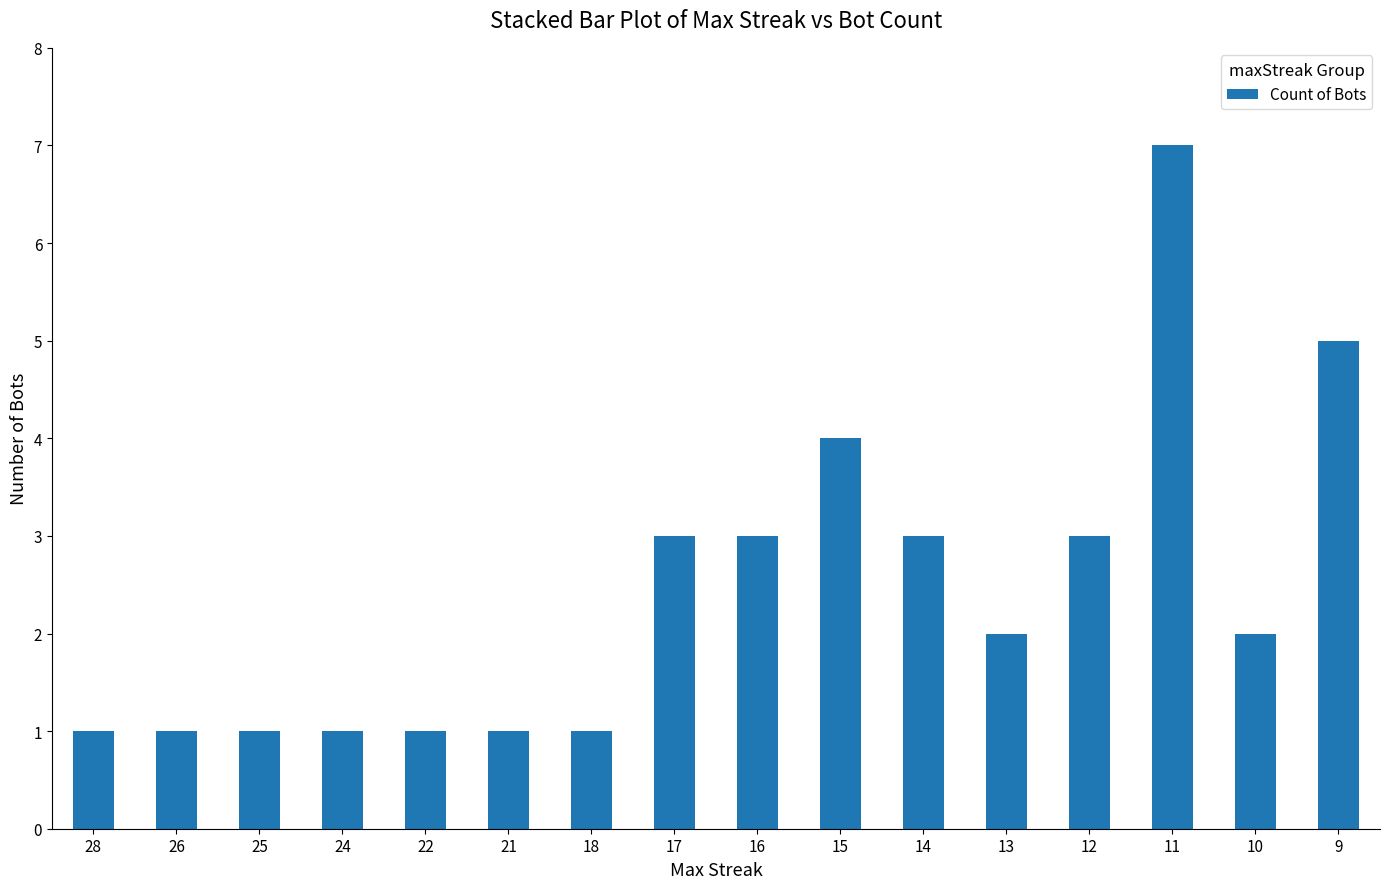

What is the value of the 6th bar from the left?

1